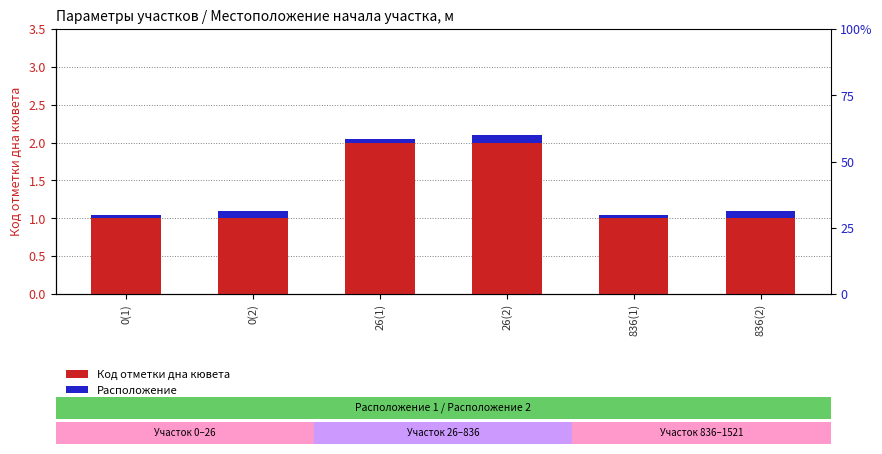

The value of Код отметки дна кювета at 836(1) is 0.3. True or false?

False